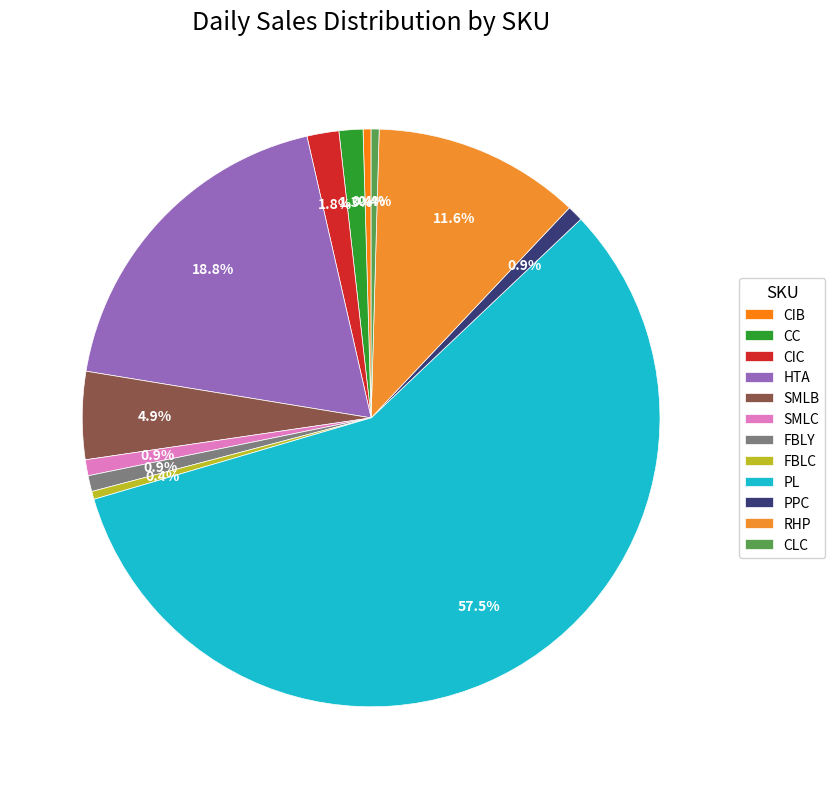

Between CIC and HTA, which is larger?

HTA